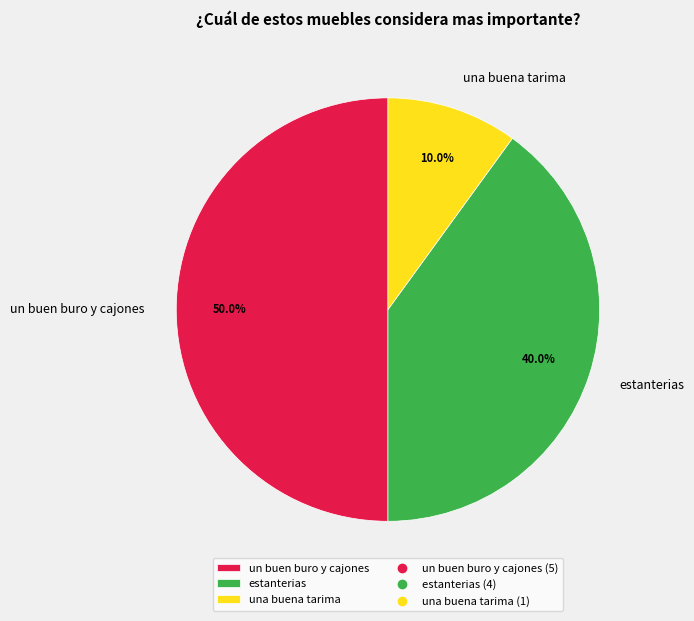

Which slice is the largest?

un buen buro y cajones